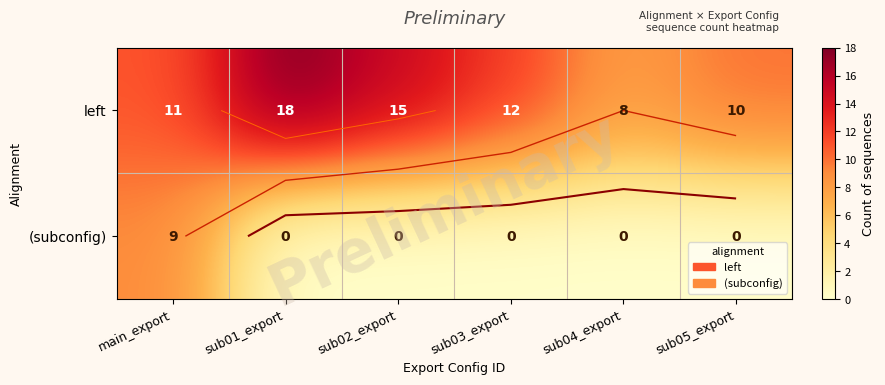

Is the value of (subconfig) at main_export greater than the value of left at main_export?

No